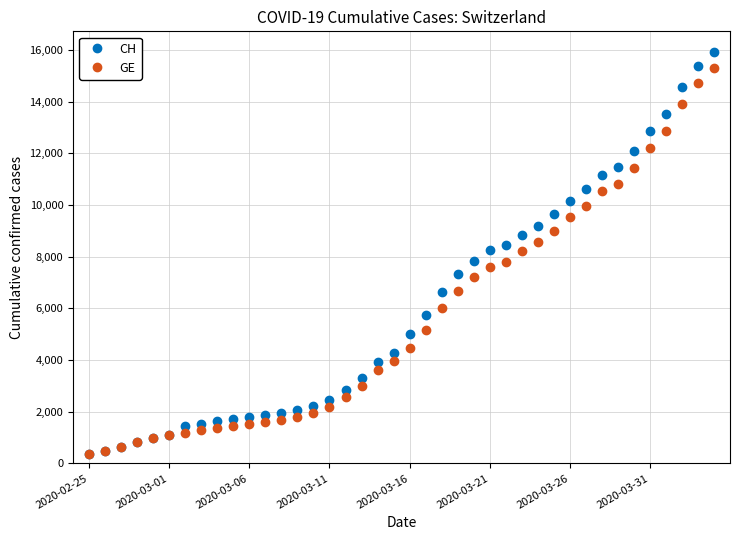

What is the maximum value shown in the chart?

15926